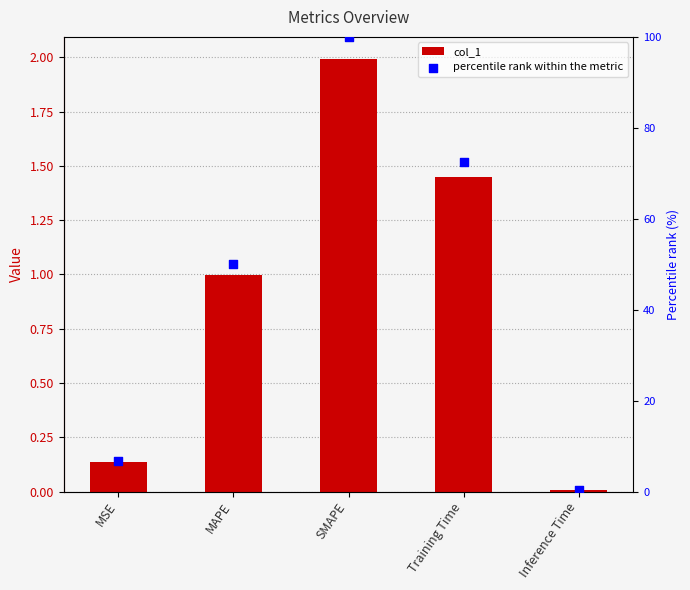

What are all the series names shown in the legend?

col_1, percentile rank within the metric